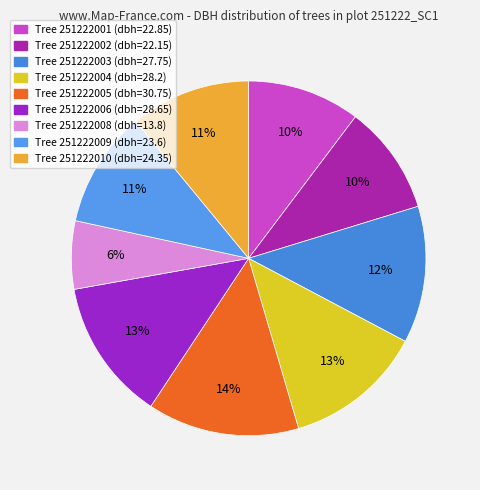

Count the number of slices in the pie.

9